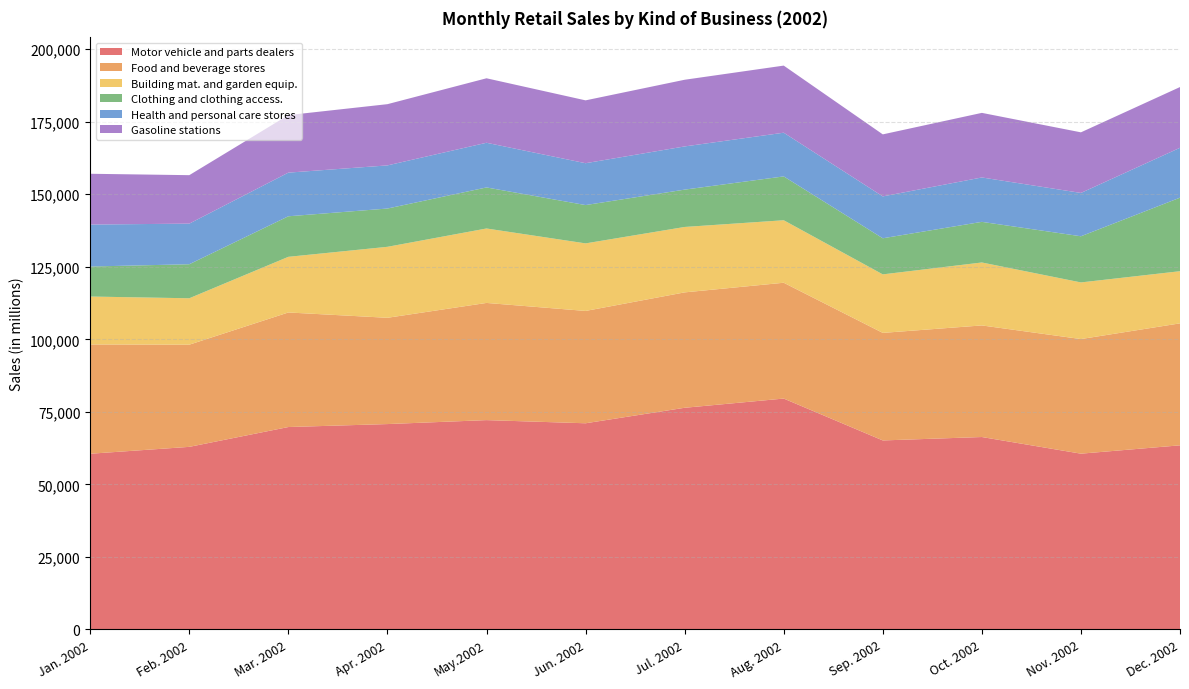

Reading left to right, transcribe all the data shown in this chart.

Motor vehicle and parts dealers: Jan. 2002=60565	Feb. 2002=62937	Mar. 2002=69771	Apr. 2002=70792	May.2002=72154	Jun. 2002=71067	Jul. 2002=76408	Aug. 2002=79583	Sep. 2002=65150	Oct. 2002=66329	Nov. 2002=60589	Dec. 2002=63466
Food and beverage stores: Jan. 2002=37662	Feb. 2002=35215	Mar. 2002=39485	Apr. 2002=36629	May.2002=40390	Jun. 2002=38715	Jul. 2002=39773	Aug. 2002=39918	Sep. 2002=37068	Oct. 2002=38461	Nov. 2002=39501	Dec. 2002=42039
Building mat. and garden equip.: Jan. 2002=16519	Feb. 2002=15999	Mar. 2002=19179	Apr. 2002=24464	May.2002=25657	Jun. 2002=23283	Jul. 2002=22545	Aug. 2002=21540	Sep. 2002=20167	Oct. 2002=21694	Nov. 2002=19520	Dec. 2002=17972
Clothing and clothing access.: Jan. 2002=10344	Feb. 2002=11730	Mar. 2002=13977	Apr. 2002=13195	May.2002=14150	Jun. 2002=13210	Jul. 2002=12873	Aug. 2002=15113	Sep. 2002=12445	Oct. 2002=14006	Nov. 2002=15911	Dec. 2002=25350
Health and personal care stores: Jan. 2002=14467	Feb. 2002=13995	Mar. 2002=15040	Apr. 2002=14865	May.2002=15395	Jun. 2002=14424	Jul. 2002=14884	Aug. 2002=15060	Sep. 2002=14432	Oct. 2002=15298	Nov. 2002=14934	Dec. 2002=17189
Gasoline stations: Jan. 2002=17504	Feb. 2002=16704	Mar. 2002=19833	Apr. 2002=21106	May.2002=22228	Jun. 2002=21666	Jul. 2002=22981	Aug. 2002=23131	Sep. 2002=21378	Oct. 2002=22265	Nov. 2002=20887	Dec. 2002=20936